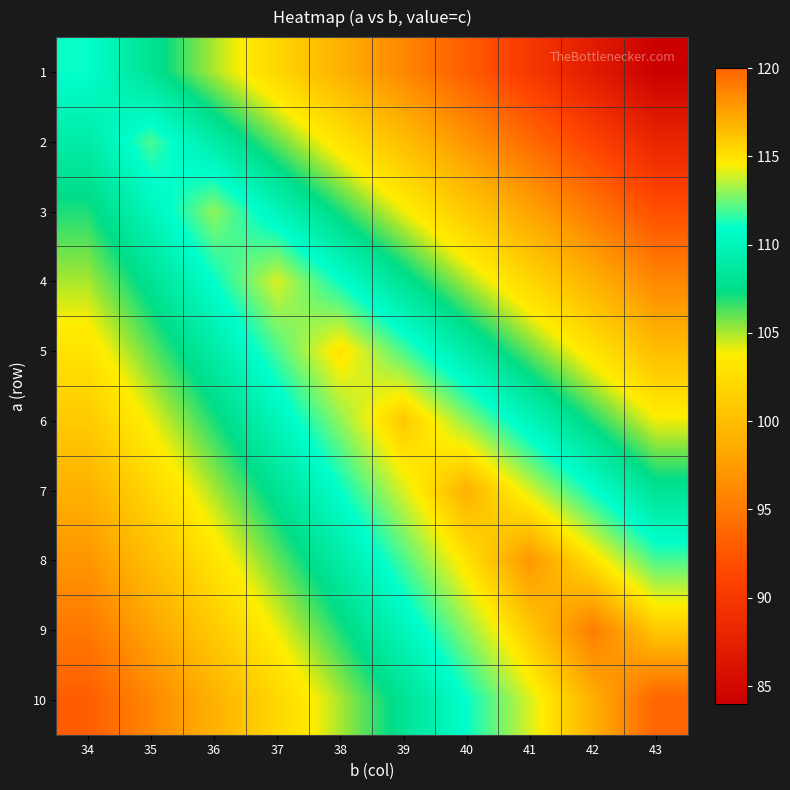

Reading left to right, list all the values displayed in this chart.

1: 34=111	35=108	36=105	37=102	38=99	39=96	40=93	41=90	42=87	43=84
2: 34=109	35=112	36=109	37=106	38=103	39=100	40=97	41=94	42=91	43=88
3: 34=107	35=110	36=113	37=110	38=107	39=104	40=101	41=98	42=95	43=92
4: 34=105	35=108	36=111	37=114	38=111	39=108	40=105	41=102	42=99	43=96
5: 34=103	35=106	36=109	37=112	38=115	39=112	40=109	41=106	42=103	43=100
6: 34=101	35=104	36=107	37=110	38=113	39=116	40=113	41=110	42=107	43=104
7: 34=99	35=102	36=105	37=108	38=111	39=114	40=117	41=114	42=111	43=108
8: 34=97	35=100	36=103	37=106	38=109	39=112	40=115	41=118	42=115	43=112
9: 34=95	35=98	36=101	37=104	38=107	39=110	40=113	41=116	42=119	43=116
10: 34=93	35=96	36=99	37=102	38=105	39=108	40=111	41=114	42=117	43=120